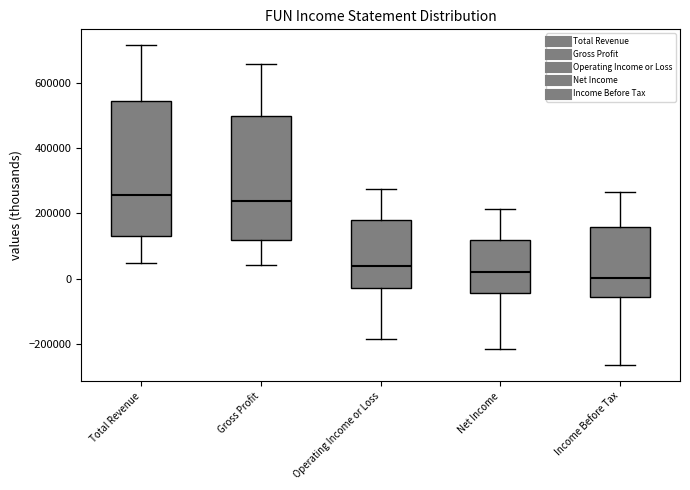

Which box is the tallest, from its lower edge to its upper edge?

Total Revenue